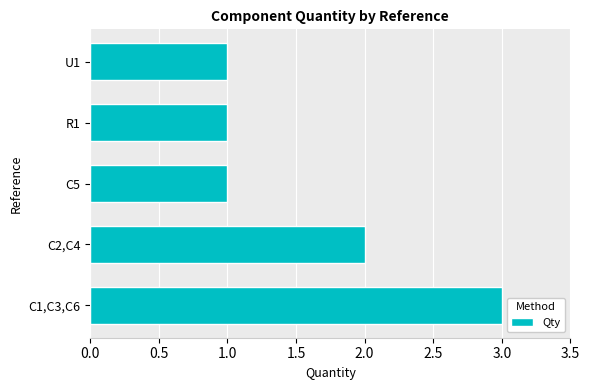

Where is the data nearest to the value 2?

C2,C4